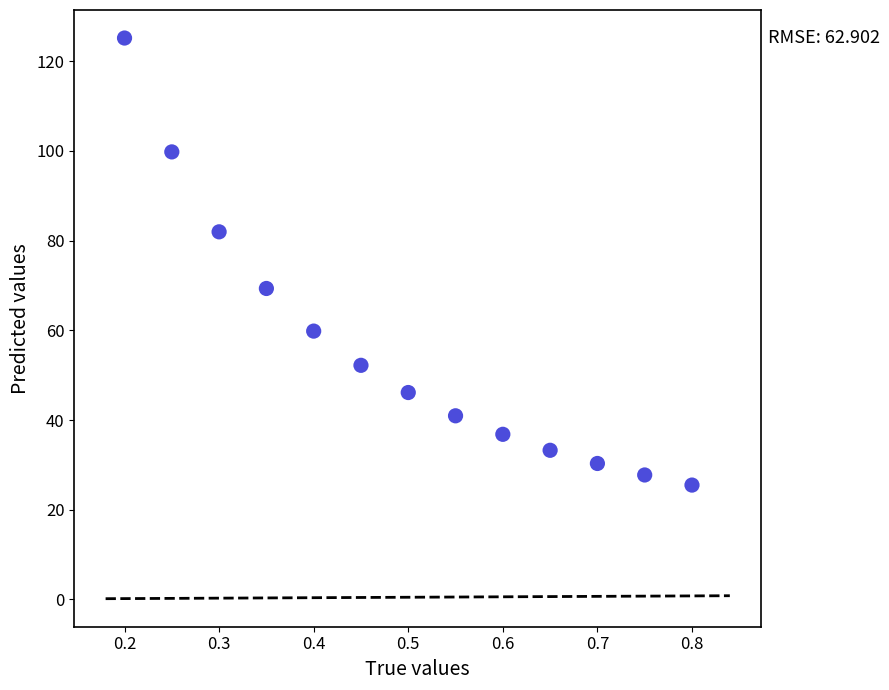

What is the range of X values (max minus min)?

0.6